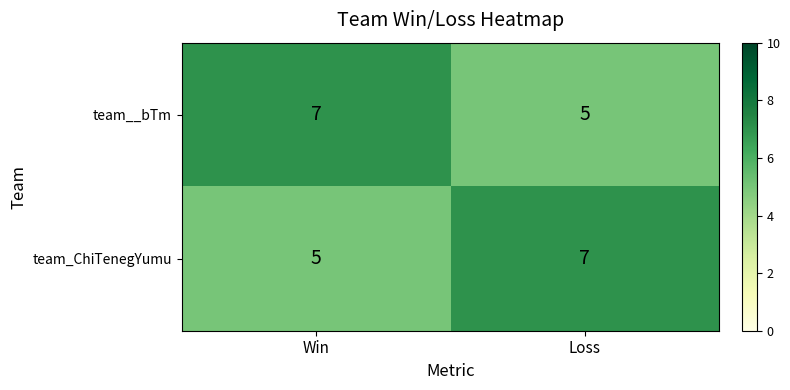

Count the number of categories in the chart.

2